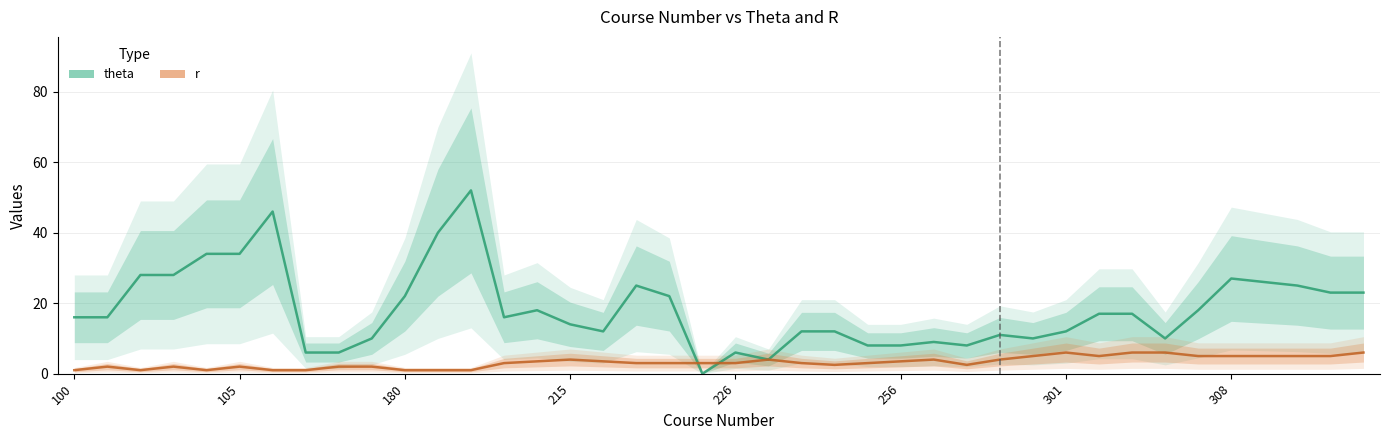

The r series shows 10.5 at 32. True or false?

False